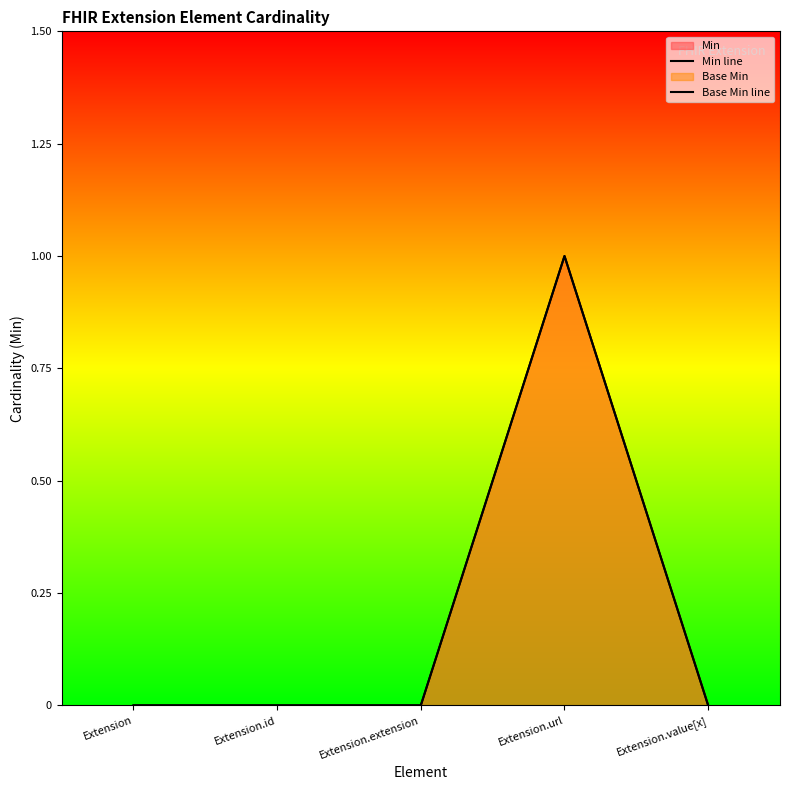

What is the value of the Min line point at the 4th from the left?

1